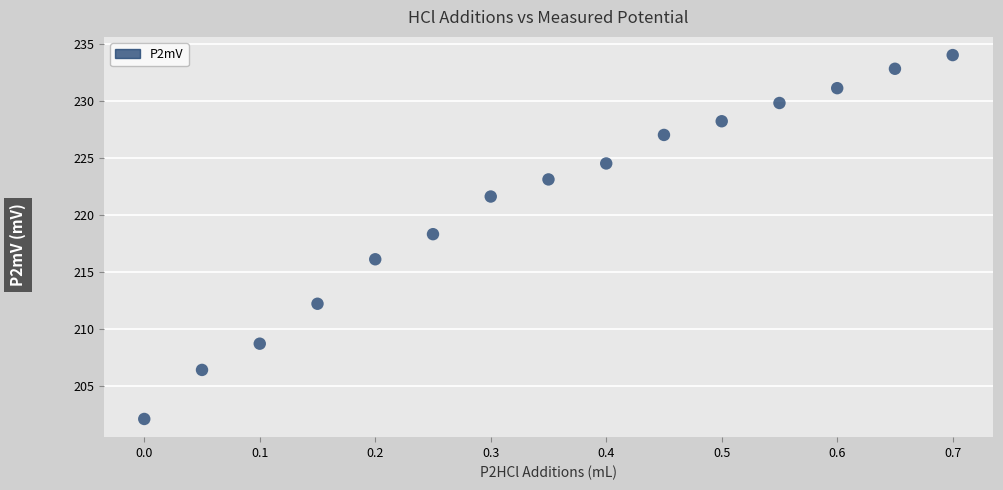

What is the range of X values (max minus min)?

0.7